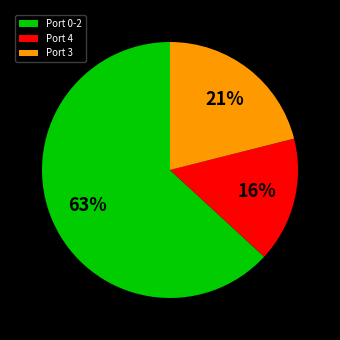

How many segments does this pie chart have?

3